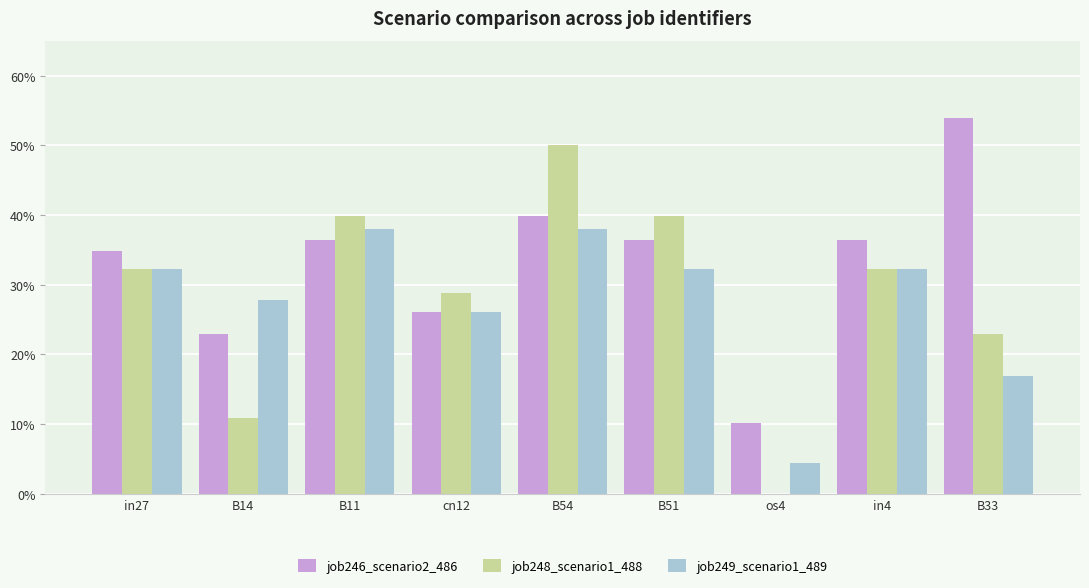

Which series has the largest total across all categories?

job246_scenario2_486